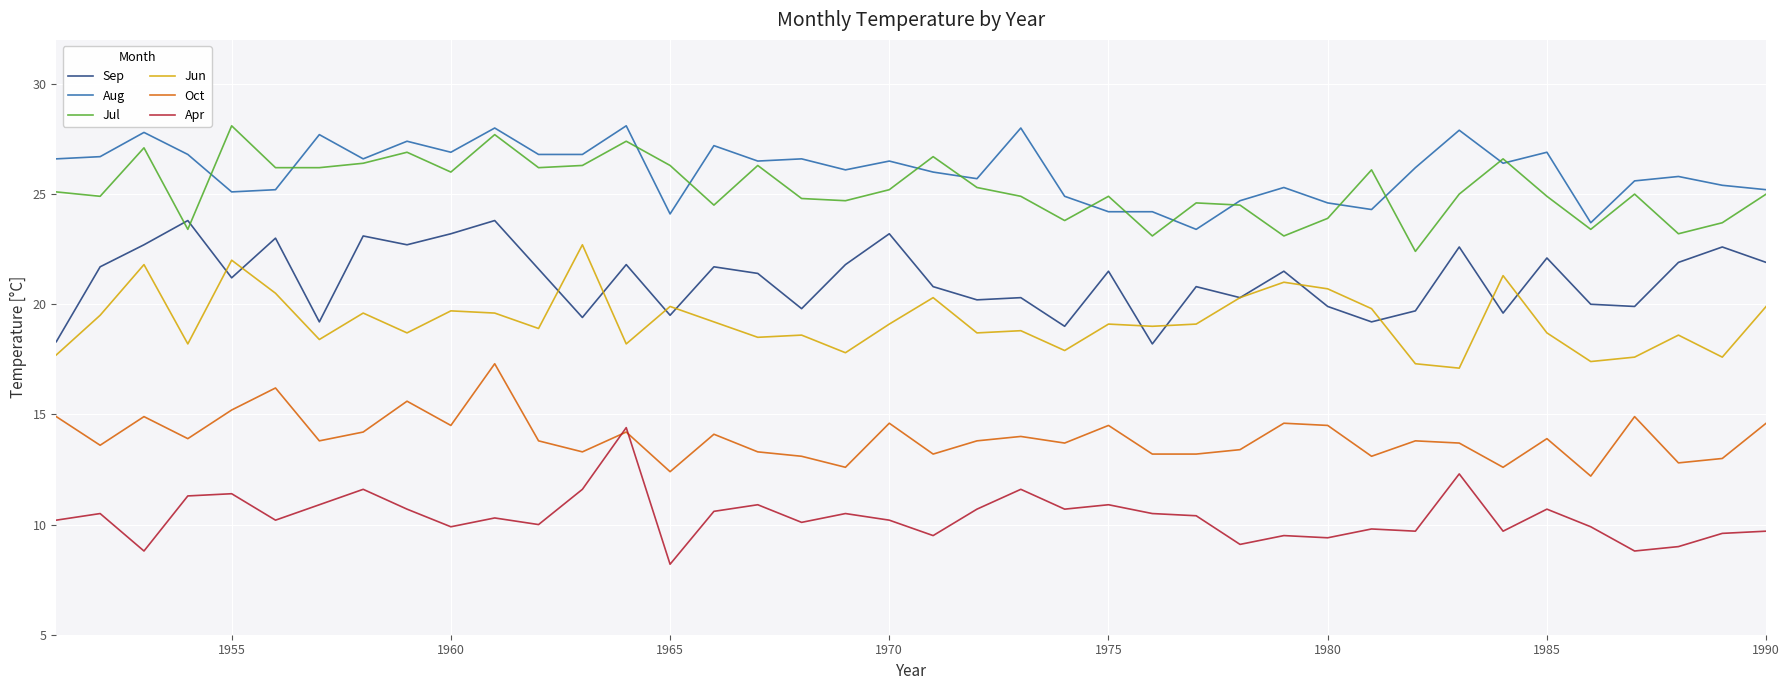

True or false: Aug and Jun intersect in this chart.

False